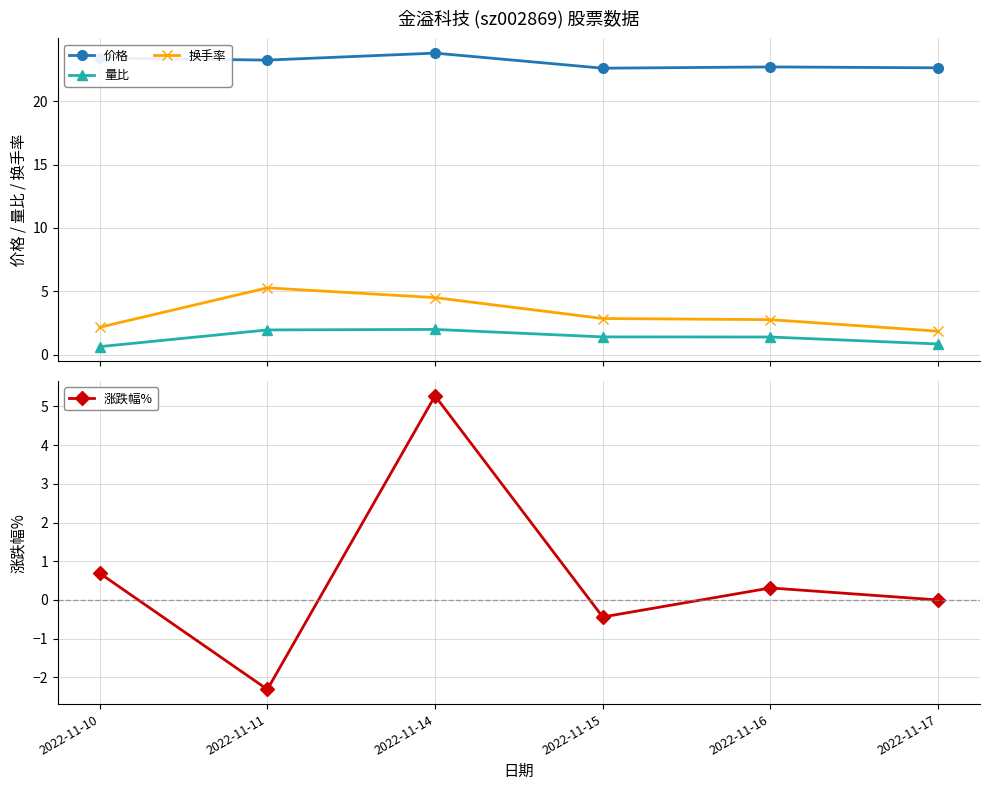

The value of 换手率 at 2022-11-15 is 1.8. True or false?

False